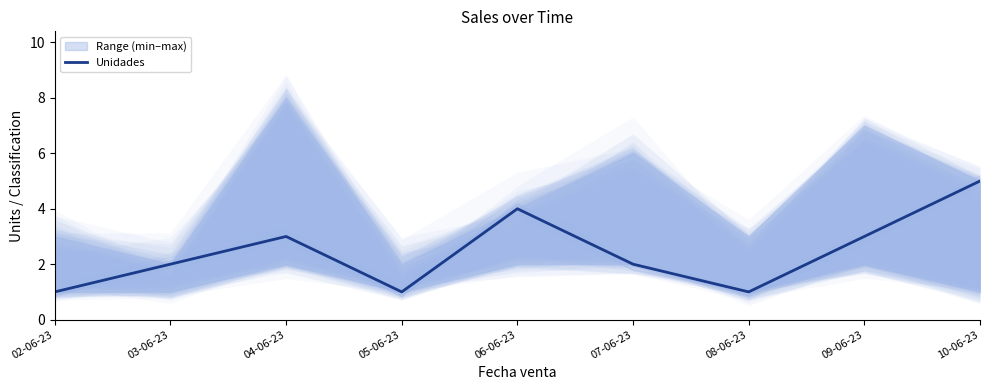

Where is the first local maximum?

04-06-23